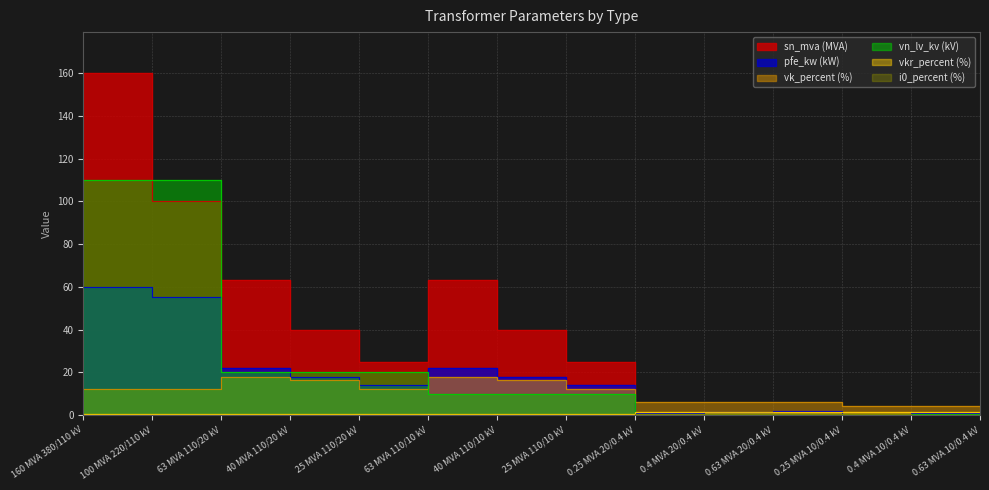

What is the sum of all i0_percent values?

2.0